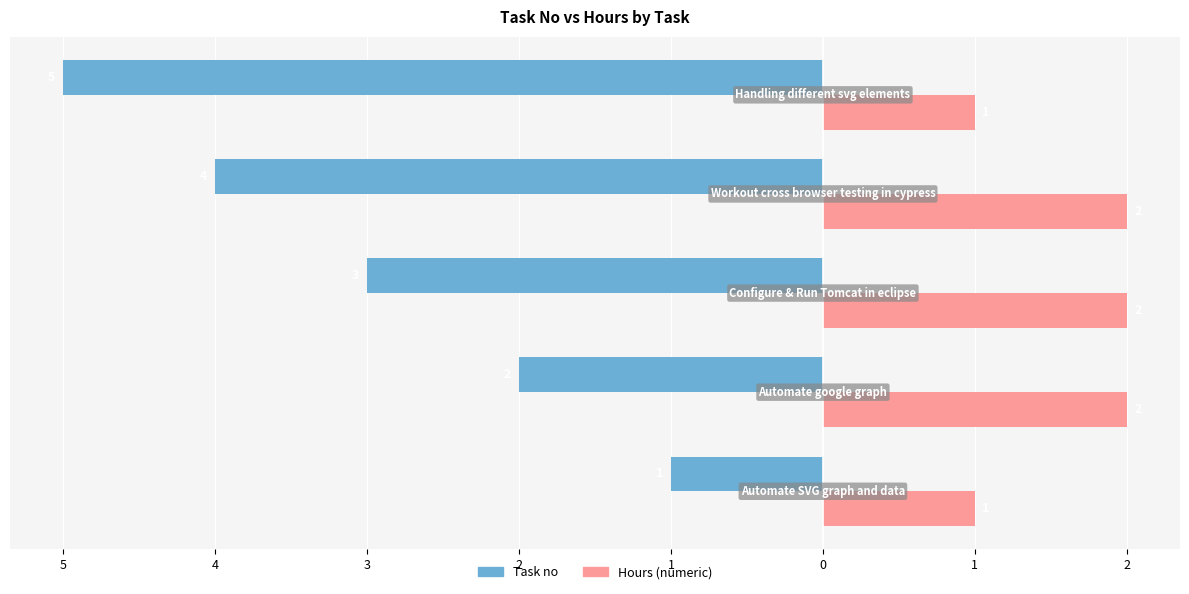

Count the Hours (numeric) values in the range 1 to 2.

5